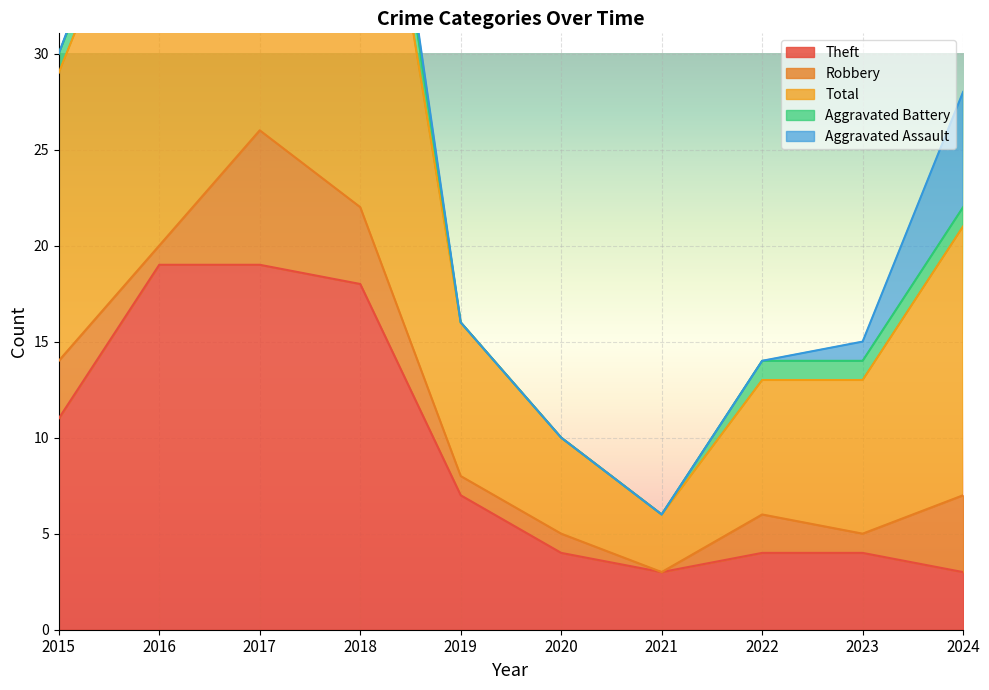

What value does the Aggravated Assault series have at 2023?

1